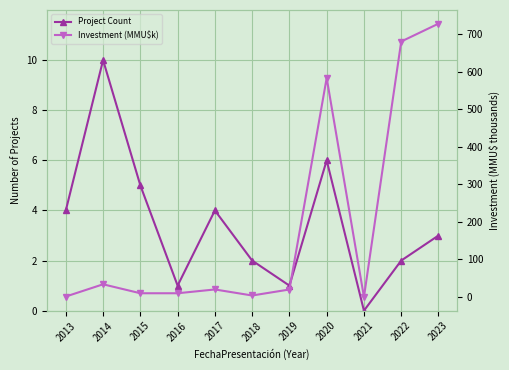

The value of Project Count at 2015 is 5.0. True or false?

True